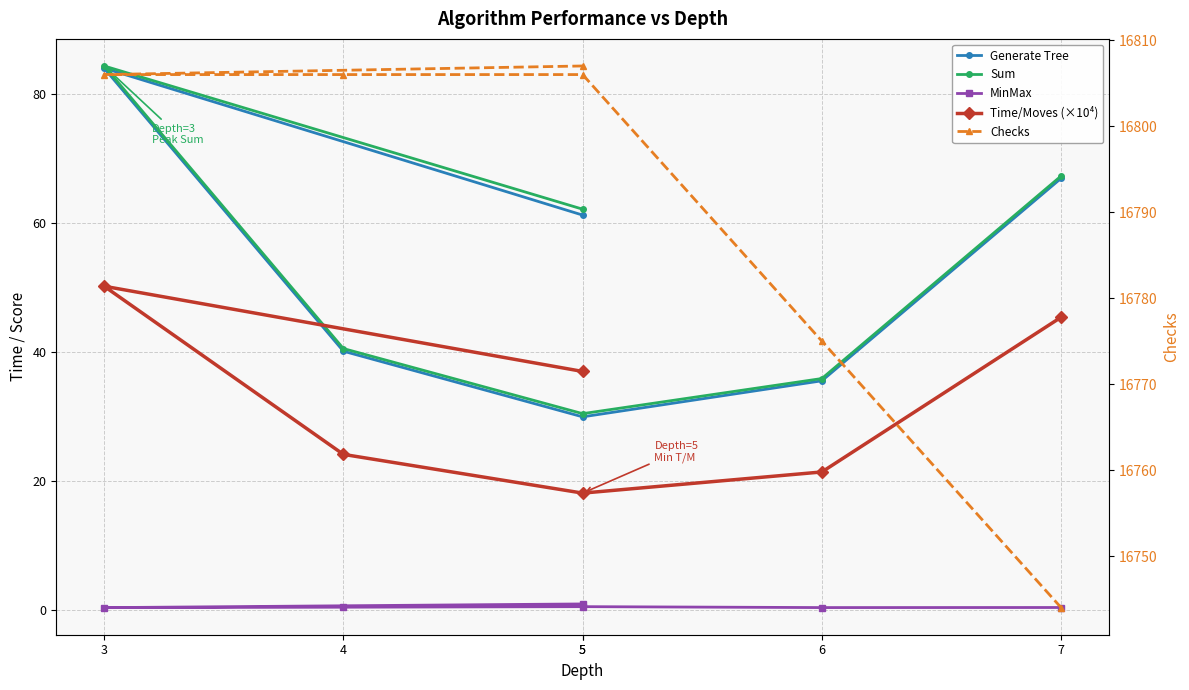

What is the difference between the second highest and minimum values in the Generate Tree series?

37.0